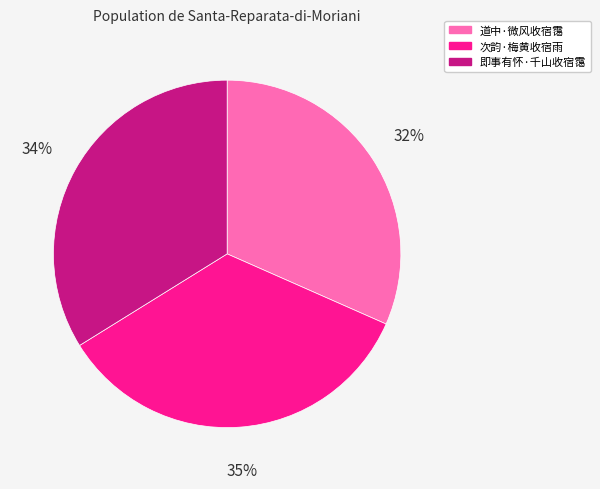

Combined, do 次韵·梅黄收宿雨 and 即事有怀·千山收宿霭 account for over 50%?

Yes